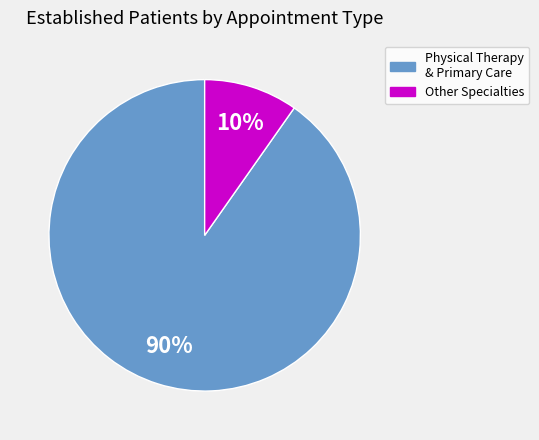

To the nearest percent, what is the average slice percentage?

50%